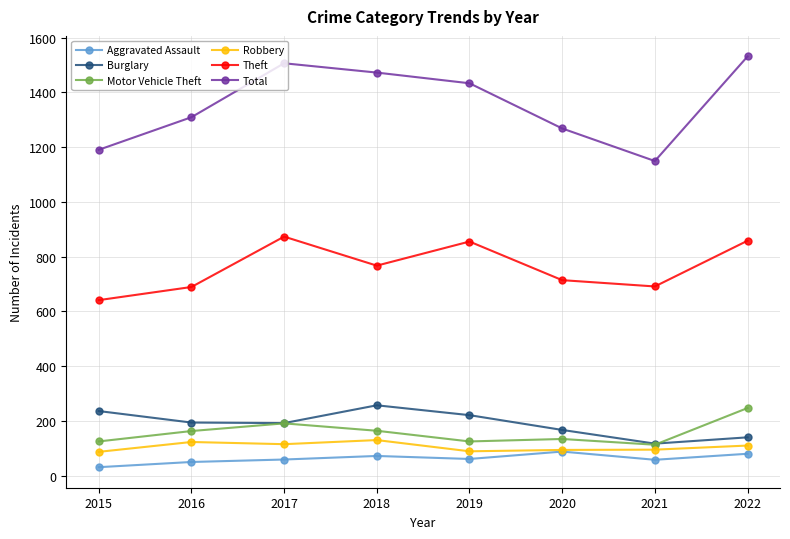

True or false: Theft has more than 2 points higher than both neighbors.

False